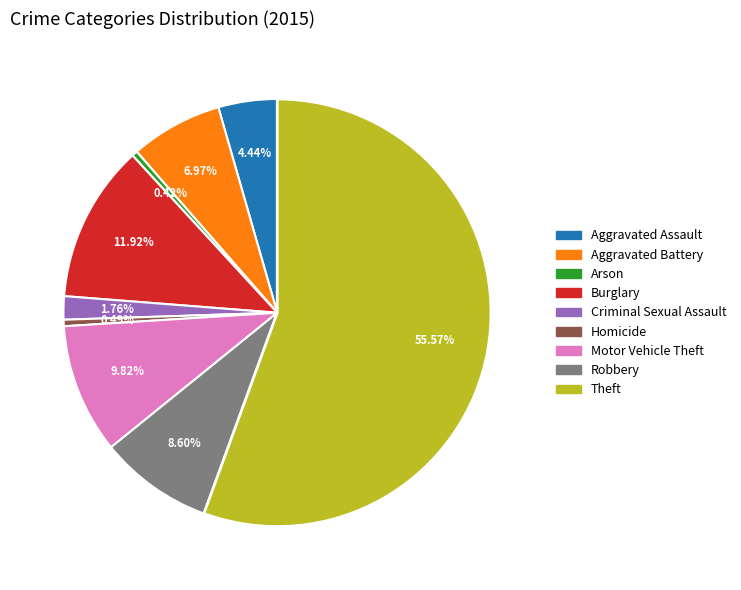

How many segments does this pie chart have?

9